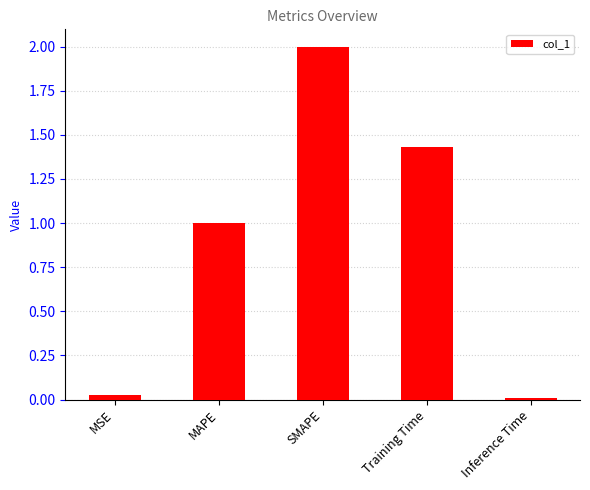

How many bars are there in total?

5